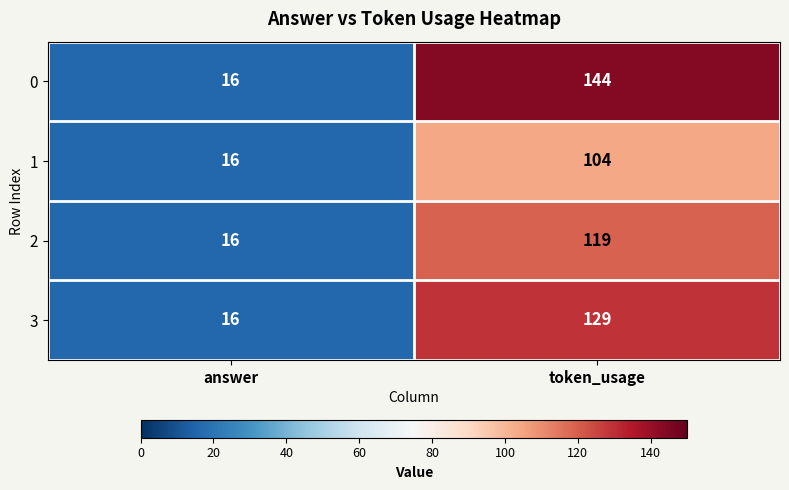

What is the average value of the 1 series?

60